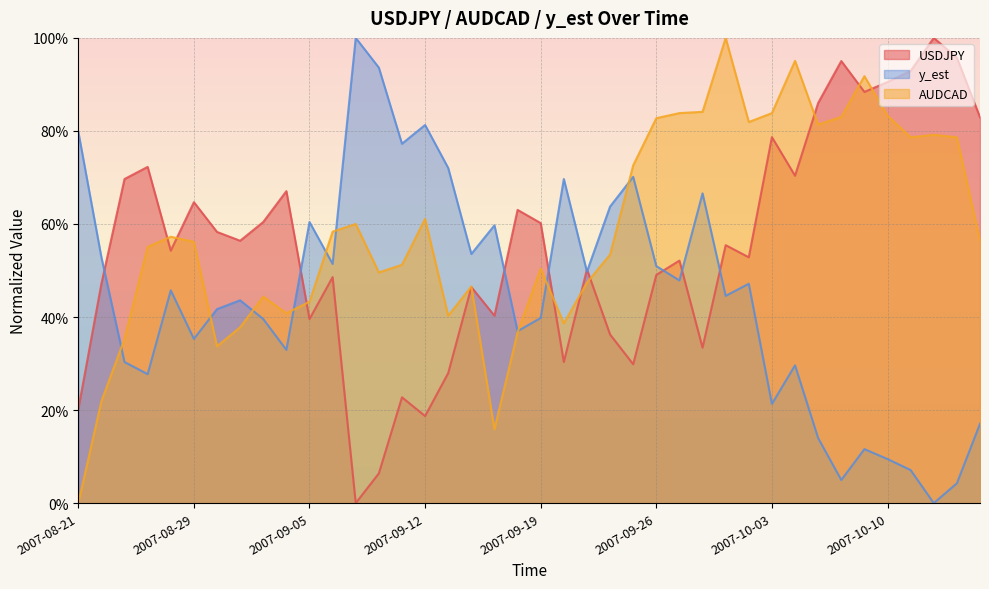

What is the total value across all series at 2007-10-09?

1.9